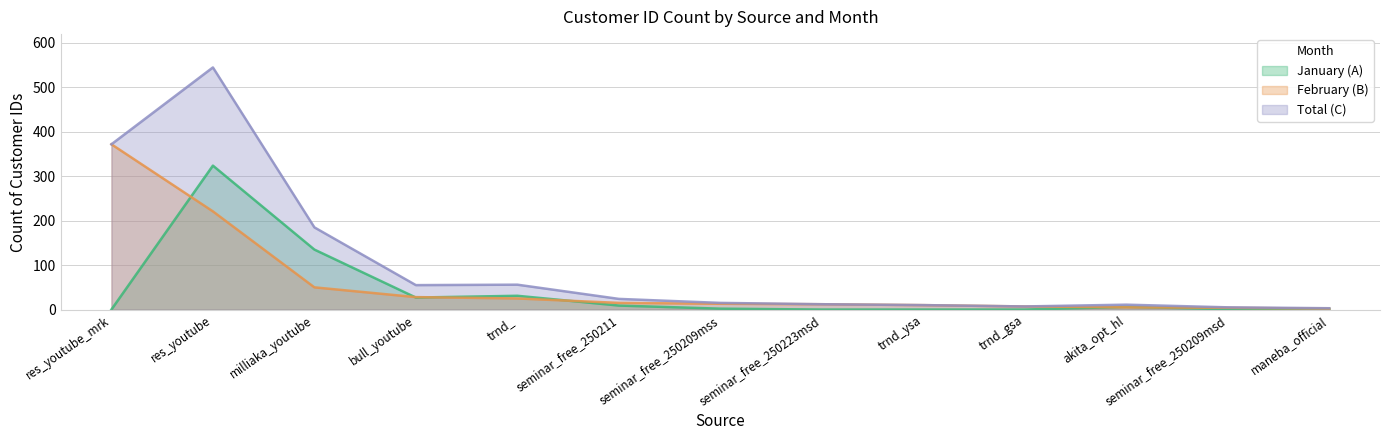

What is the greatest value displayed?

545